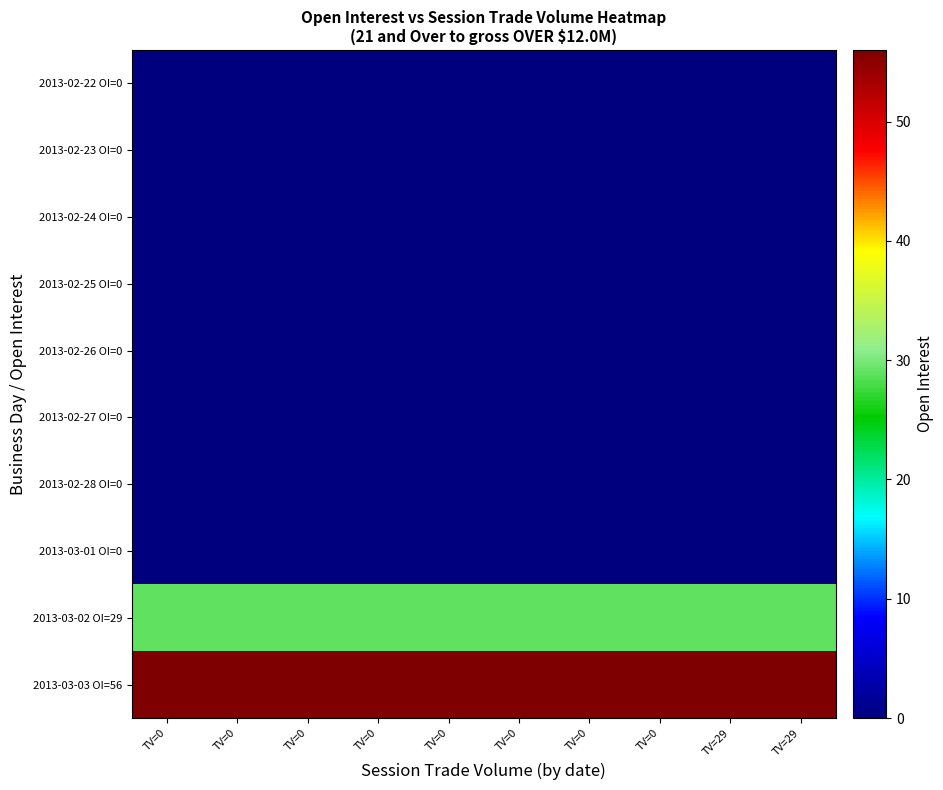

At how many categories does at least one series exceed 24?

10